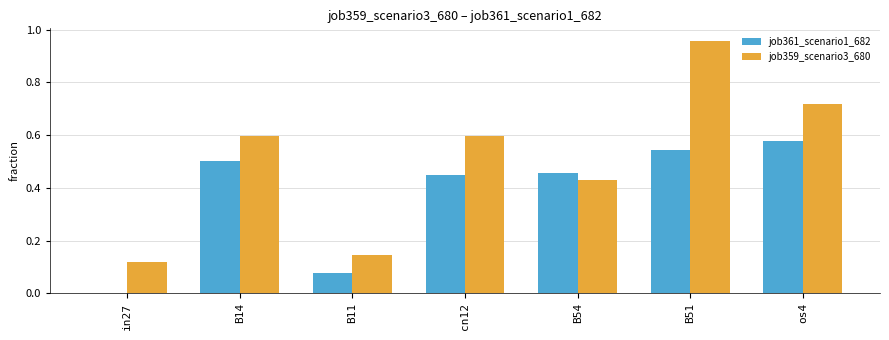

How many categories are shown in the chart?

7